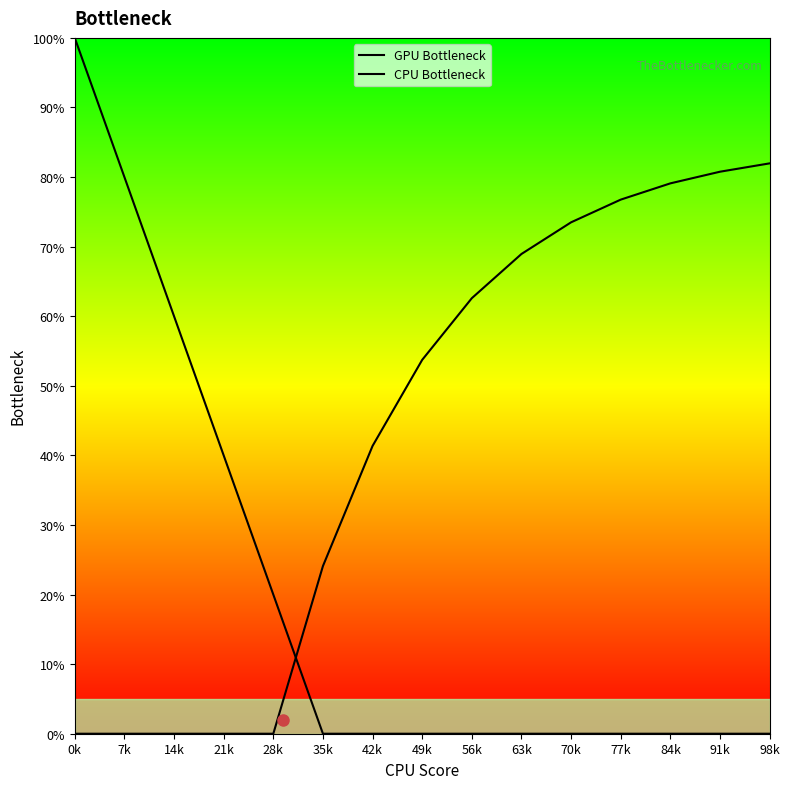

Reading left to right, transcribe all the data shown in this chart.

GPU Bottleneck: 0k=1.0	7k=0.8	14k=0.6	21k=0.4	28k=0.2	35k=0.0	42k=0.0	49k=0.0	56k=0.0	63k=0.0	70k=0.0	77k=0.0	84k=0.0	91k=0.0	98k=0.0
CPU Bottleneck: 0k=0.0	7k=0.0	14k=0.0	21k=0.0	28k=0.0	35k=0.2	42k=0.4	49k=0.5	56k=0.6	63k=0.7	70k=0.7	77k=0.8	84k=0.8	91k=0.8	98k=0.8